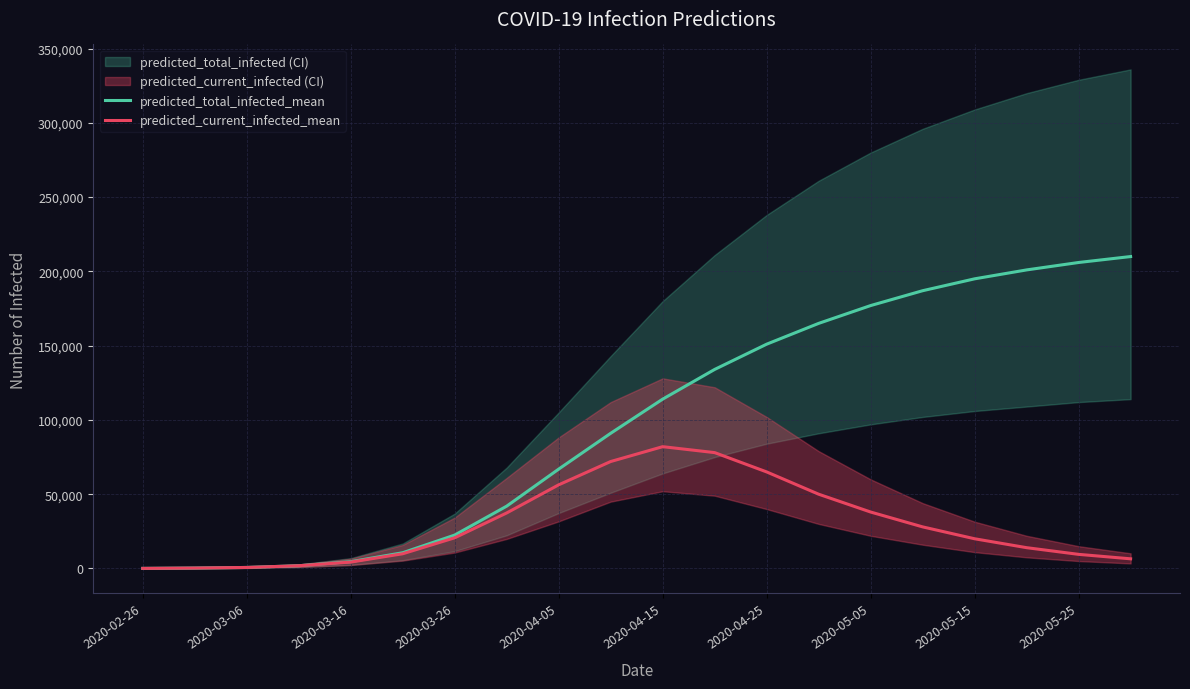

What is the total value across all series at 2020-05-05?

215000